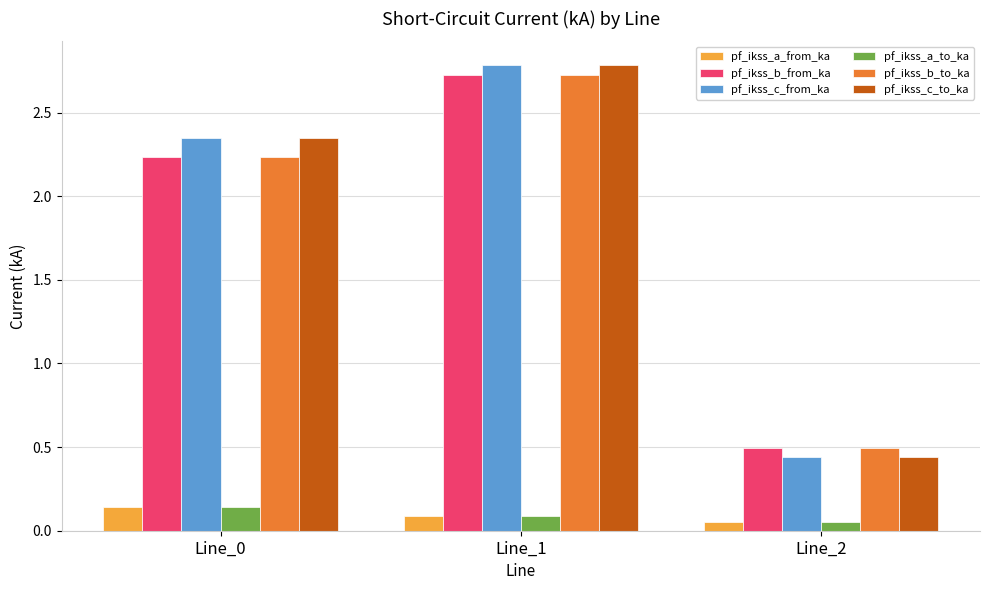

What is the greatest value displayed?

2.8